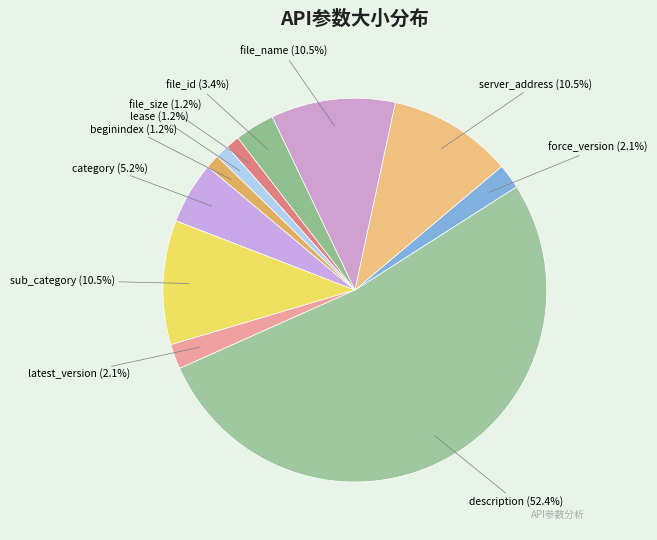

To the nearest percent, what portion does file_id represent?

3%